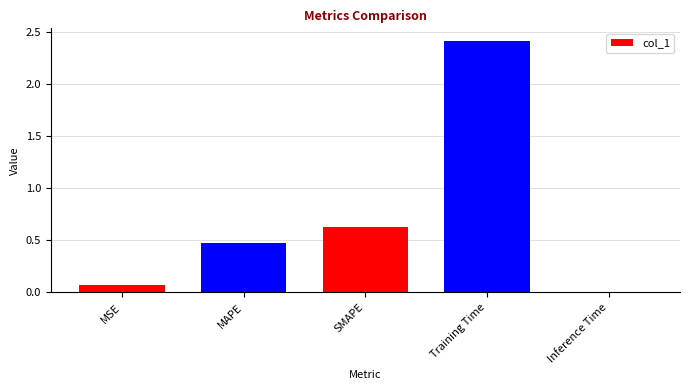

What is the maximum value shown in the chart?

2.4